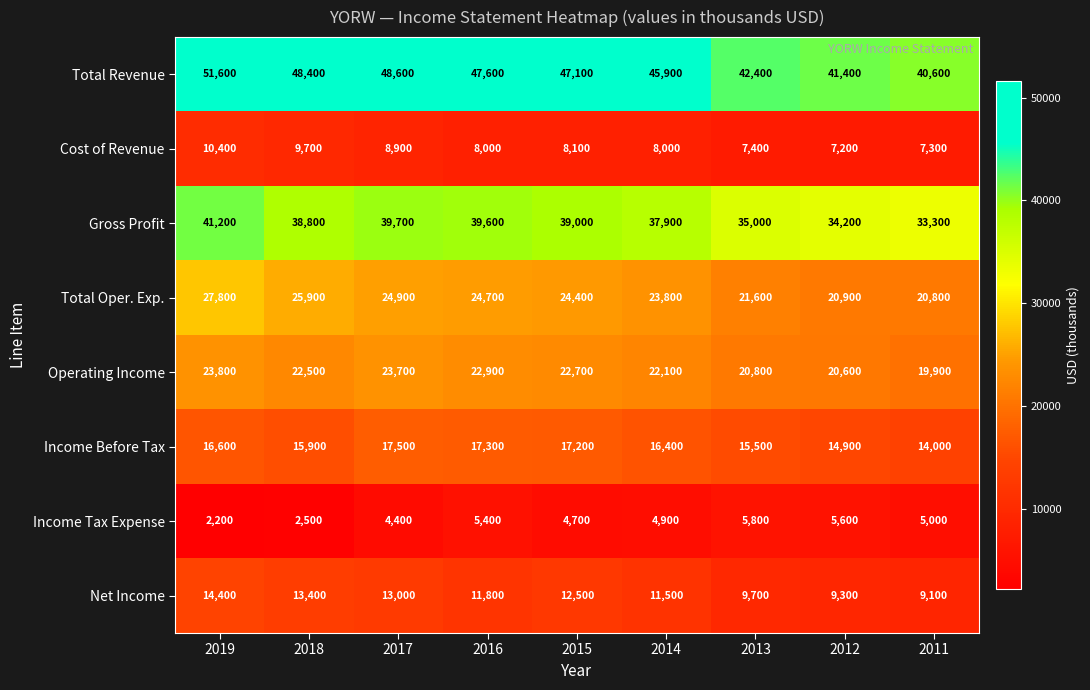

Which series has the largest total across all categories?

Total Revenue